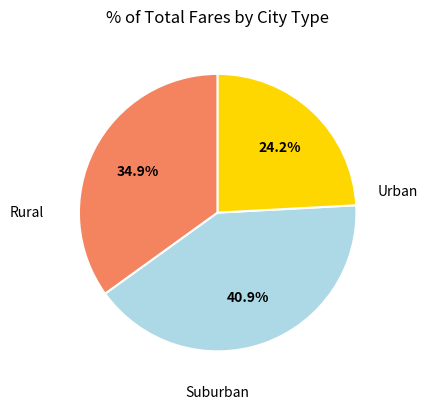

Does any single category account for the majority?

No